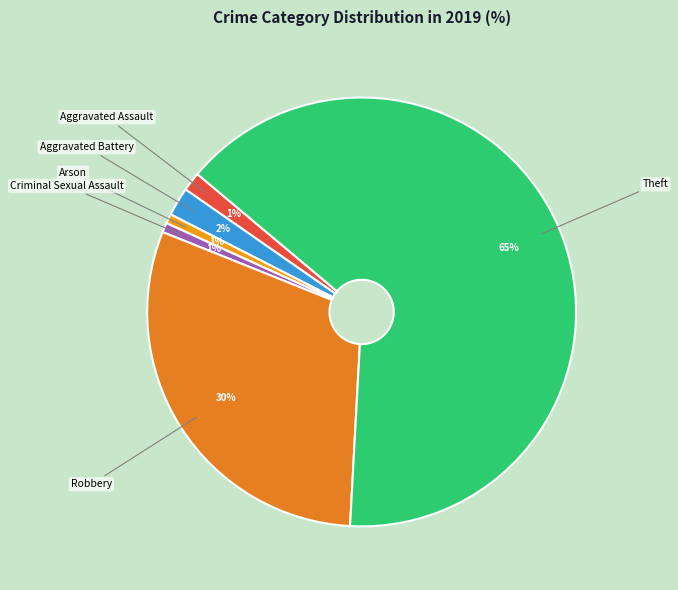

Rank the categories by value from highest to lowest.

Theft, Robbery, Aggravated Battery, Aggravated Assault, Arson, Criminal Sexual Assault, Homicide